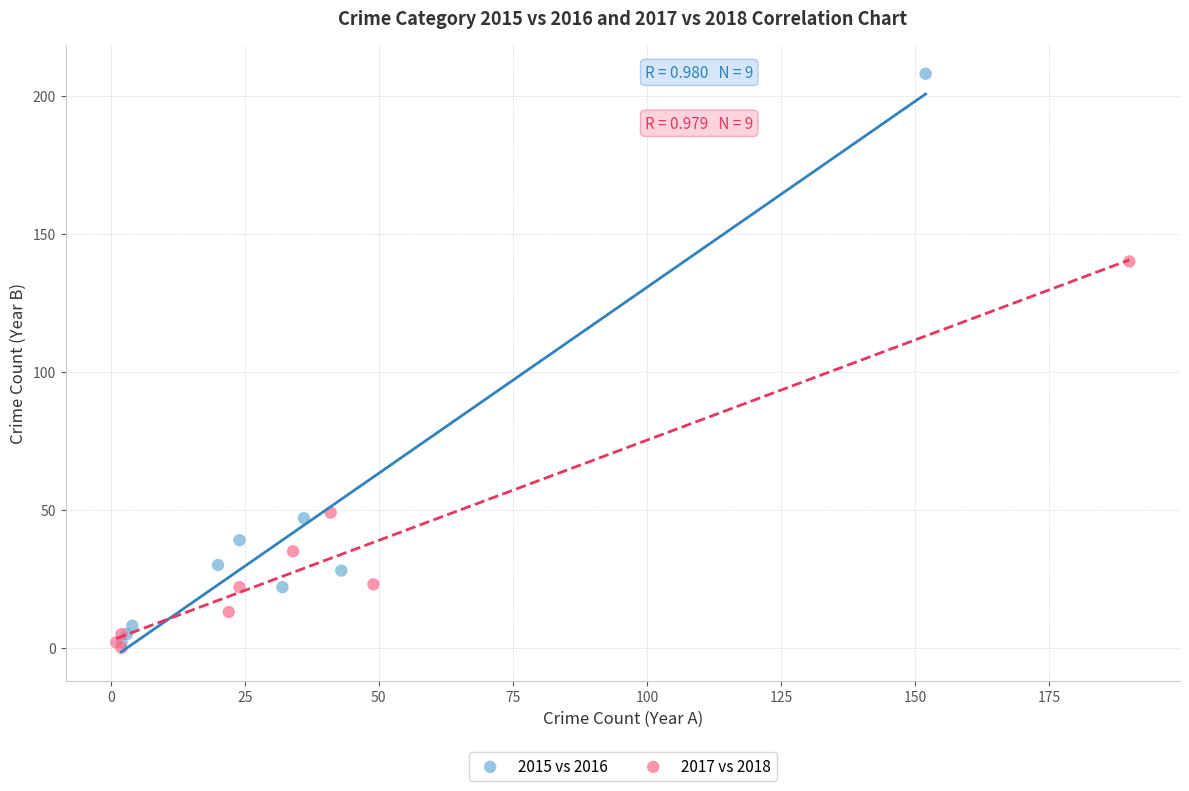

What are all the series names shown in the legend?

2015 vs 2016, 2017 vs 2018